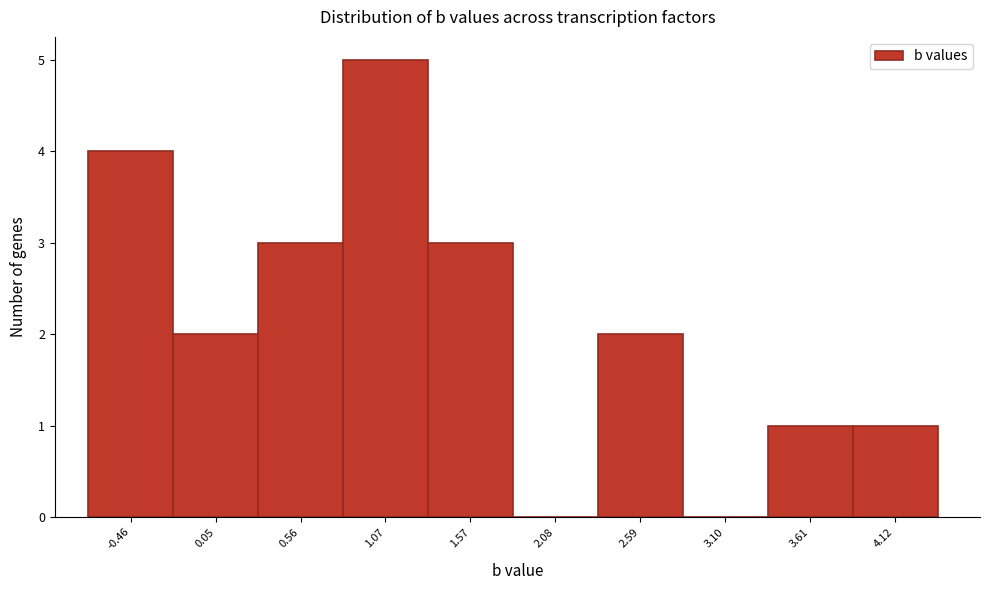

Reading right to left, transcribe all the data shown in this chart.

4.12=1	3.61=1	3.10=0	2.59=2	2.08=0	1.57=3	1.07=5	0.56=3	0.05=2	-0.46=4